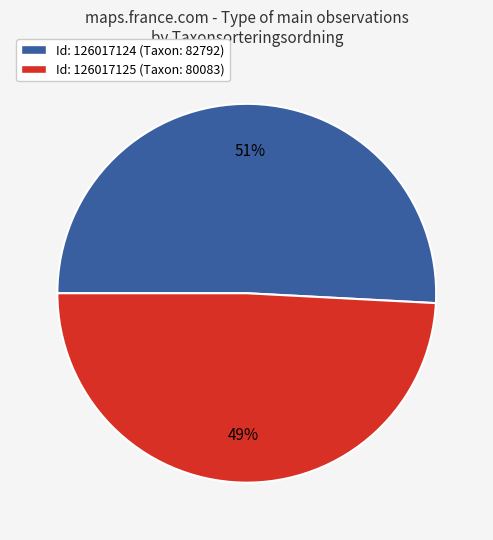

Is there a majority slice in this chart?

Yes